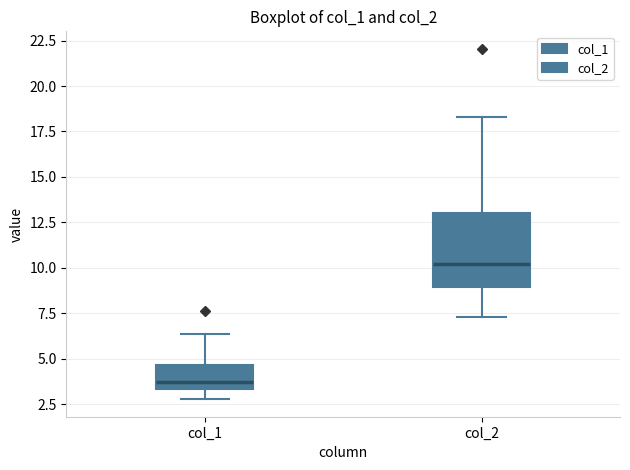

Reading left to right, transcribe this box plot: for each box, give where its median line is, the range the box spans, and where its two whiskers end, as read against the y-axis. The values are not printed on the chart, so give them approximately, as read against the axis.

col_1: median 3.5 (just above the box's lower edge), box 3.5 to 4.5, whiskers 3.0 to 6.5
col_2: median 10.0, box 9.0 to 13.0, whiskers 7.5 to 18.5